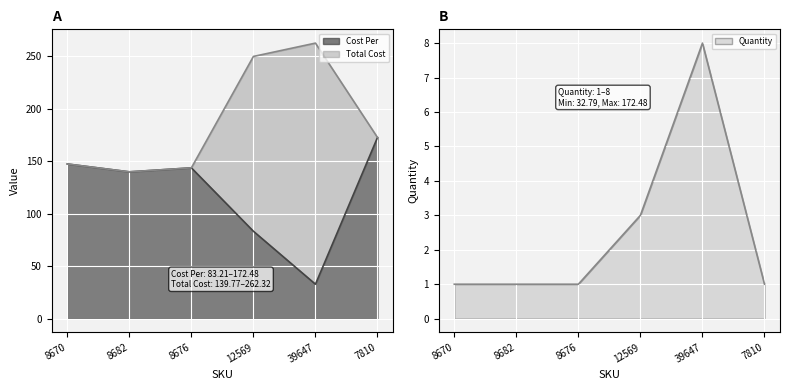

At how many categories does at least one series exceed 20?

6